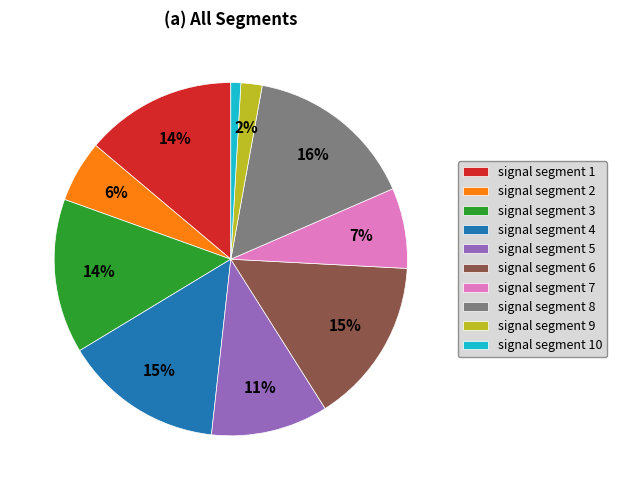

Count the number of slices in the pie.

10